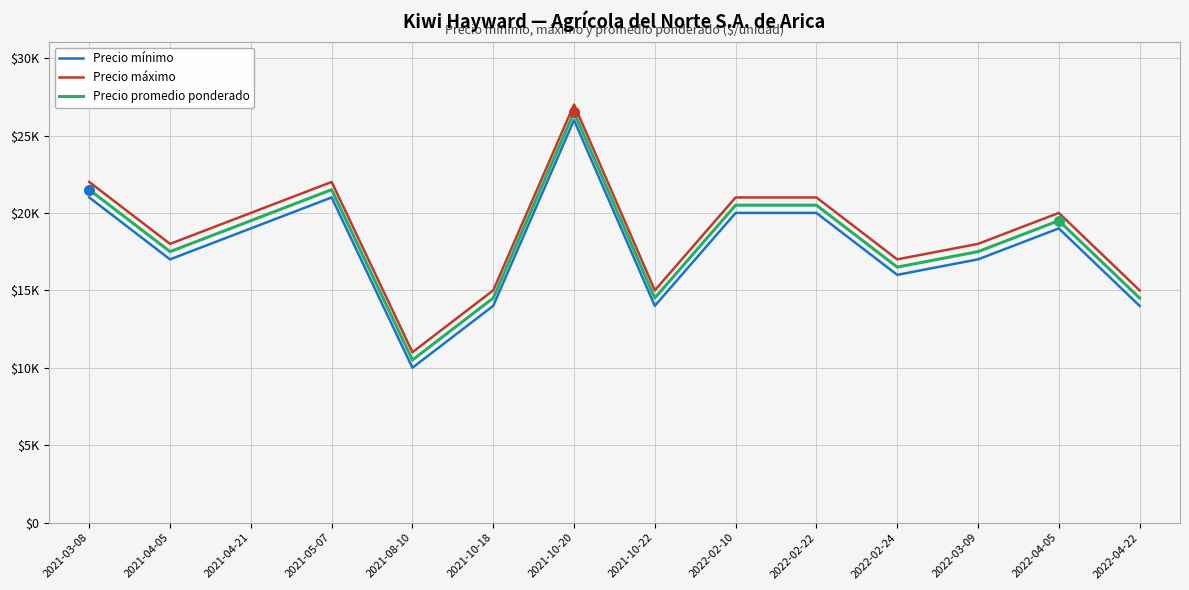

What is the difference between the highest and lowest values at 2021-04-21?

1000